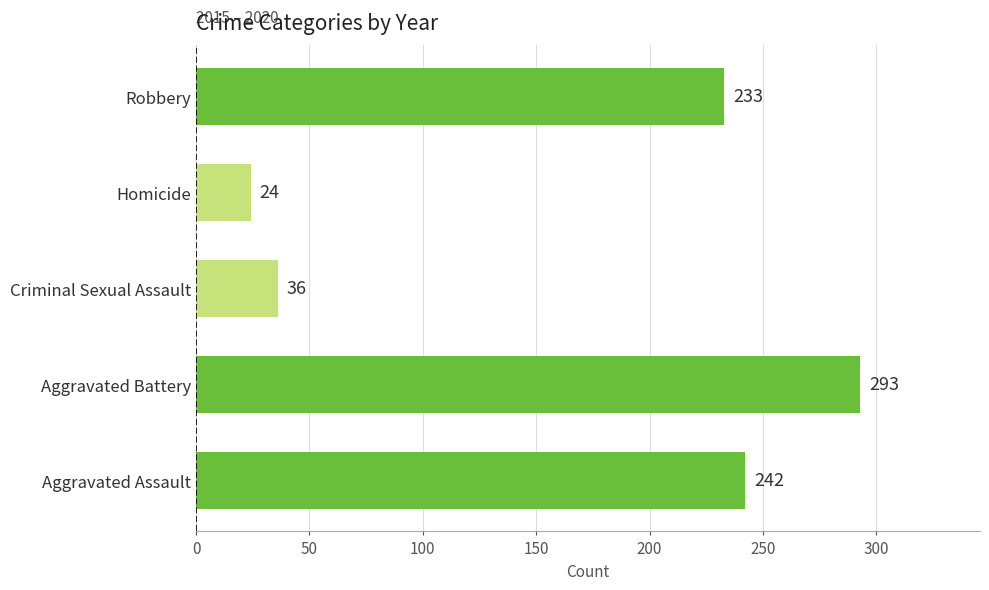

Rank the categories by value from highest to lowest.

Aggravated Battery, Aggravated Assault, Robbery, Criminal Sexual Assault, Homicide